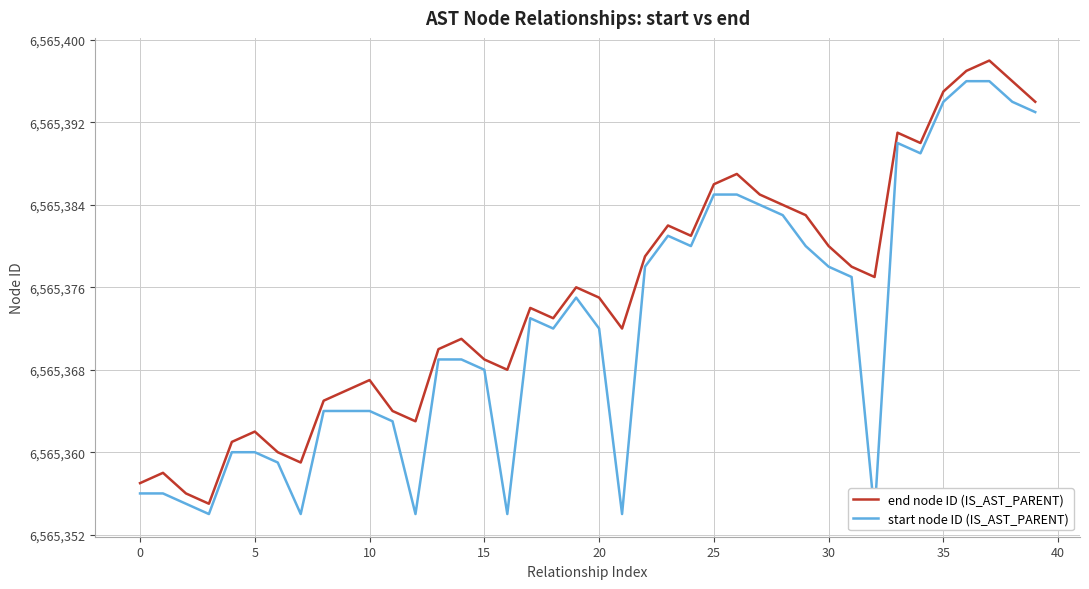

What is the sum of the end node ID (IS_AST_PARENT) values at 21 and 36?

13130769